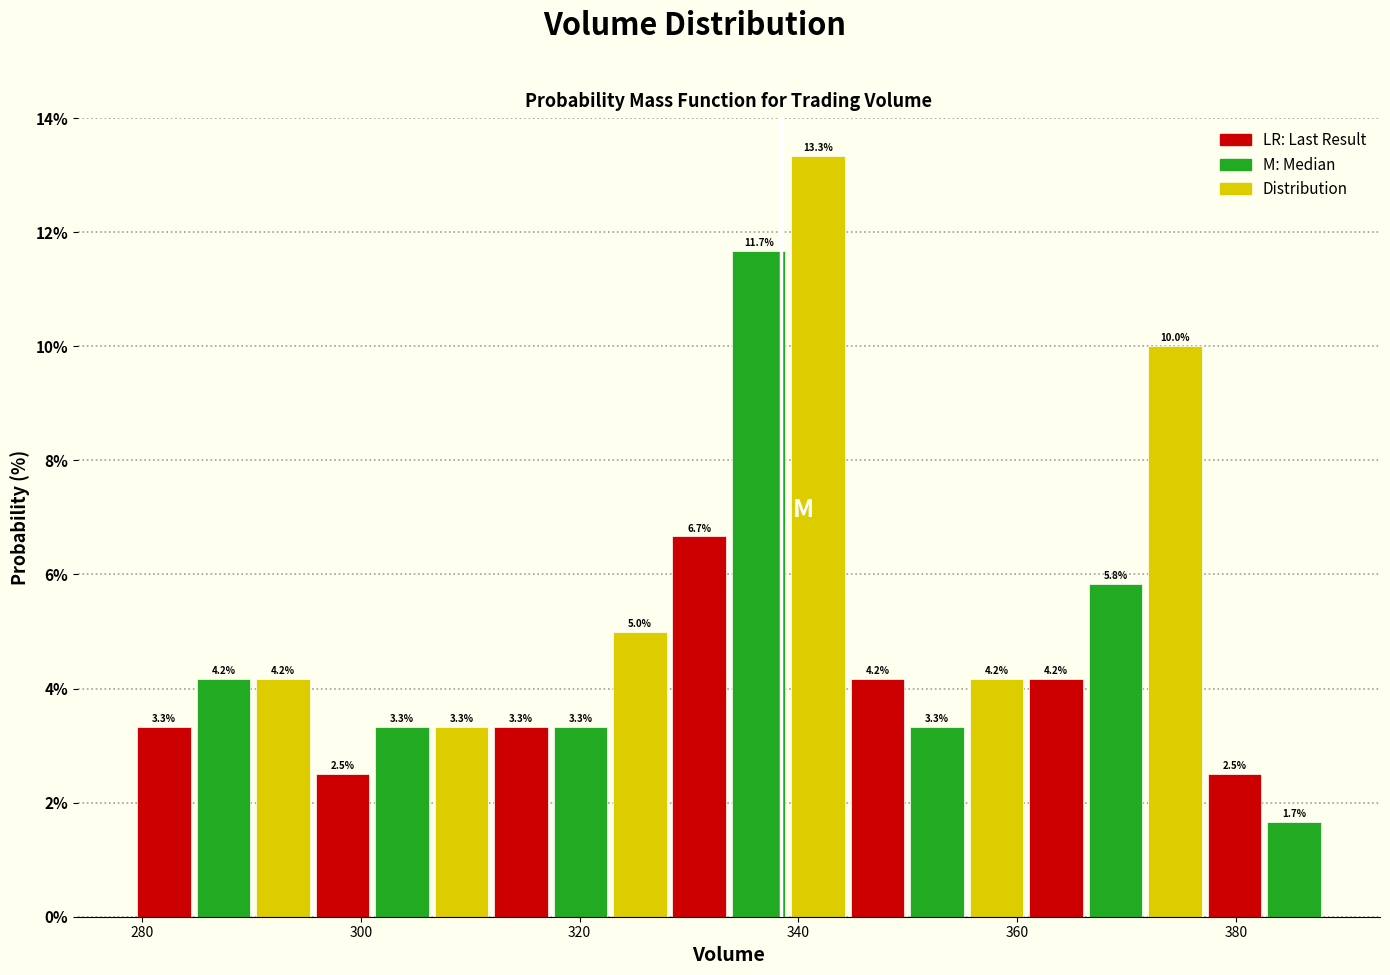

Read against the x-axis, roughly where is the centre of the tallest bar?

342